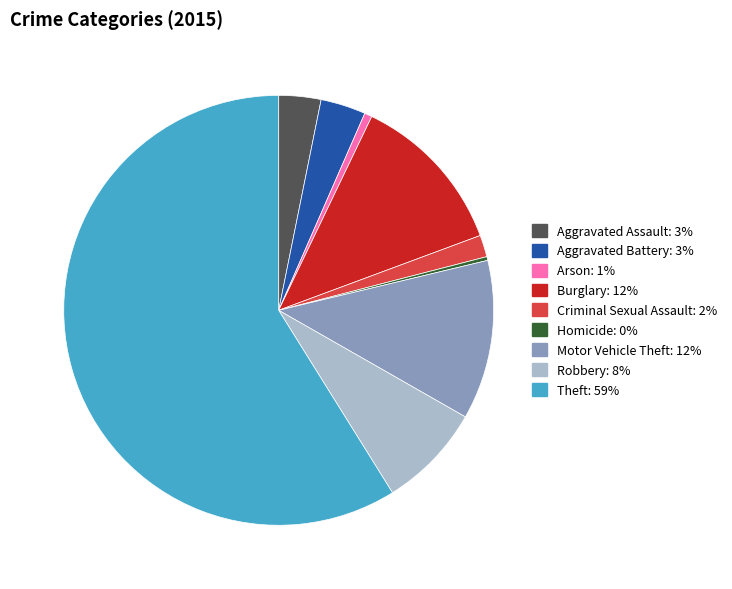

What is the majority slice?

Theft